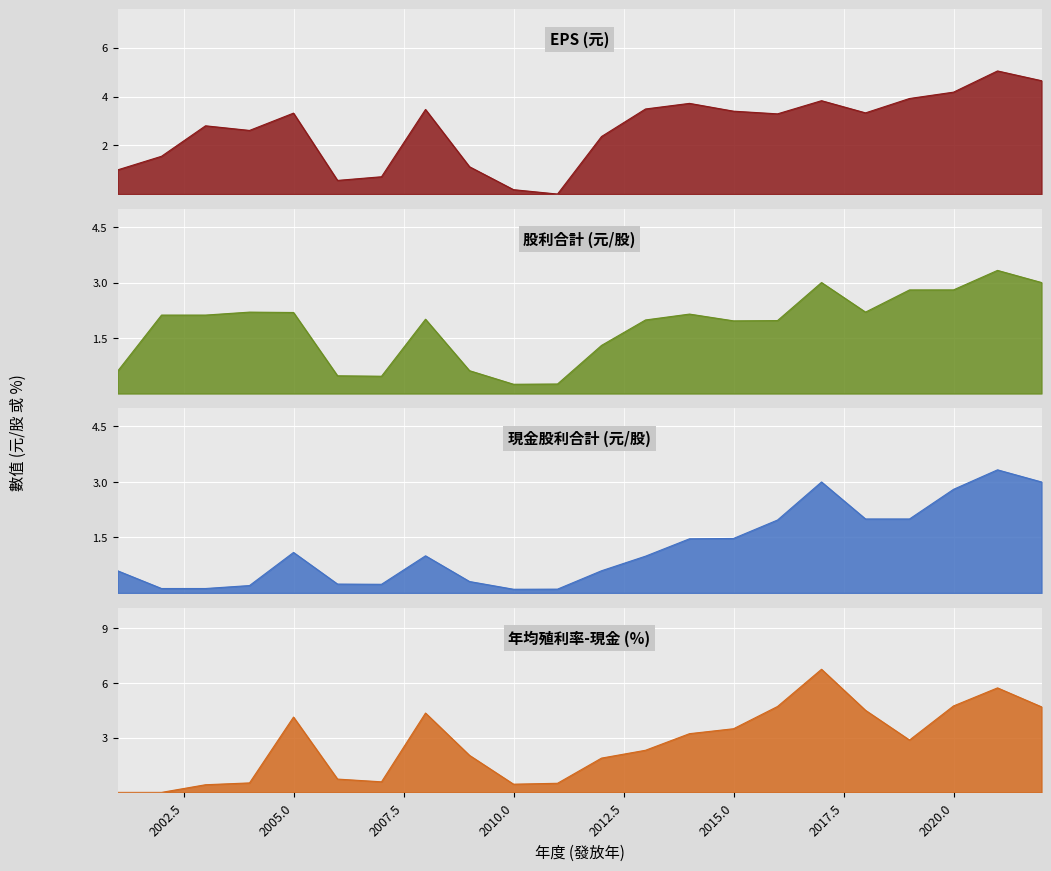

What is the difference between the maximum and second lowest values in the 年均殖利率-現金 (%) series?

6.8